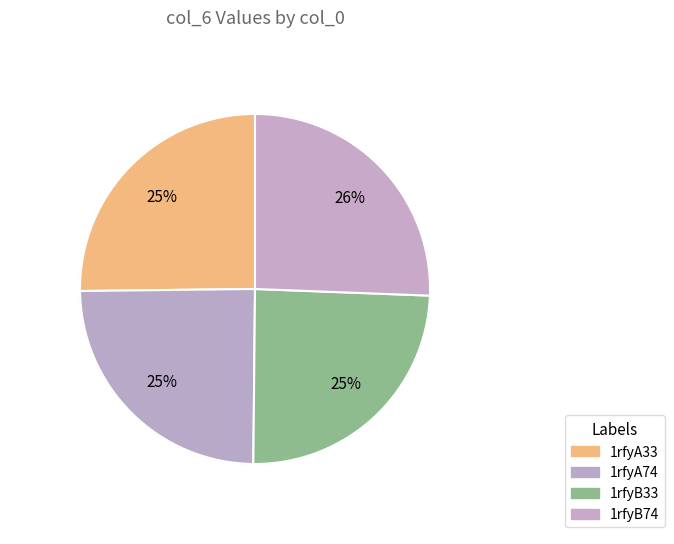

Is there a majority slice in this chart?

No